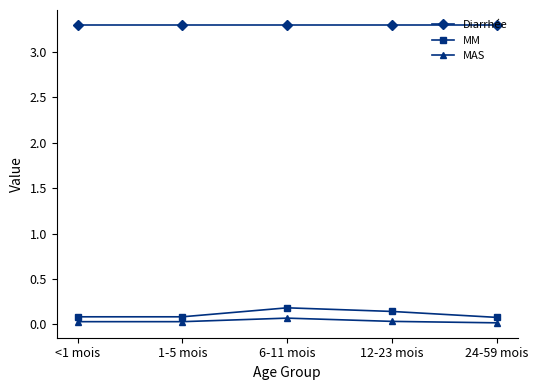

At how many categories does at least one series exceed 1?

5